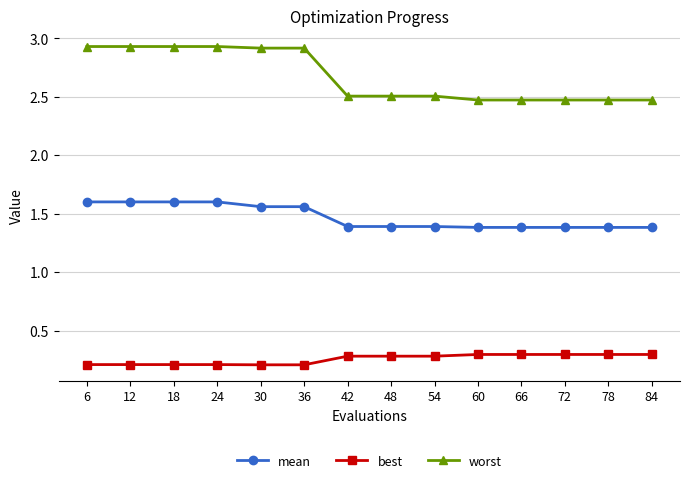

What is the value of the best point at the 14th from the left?

0.3